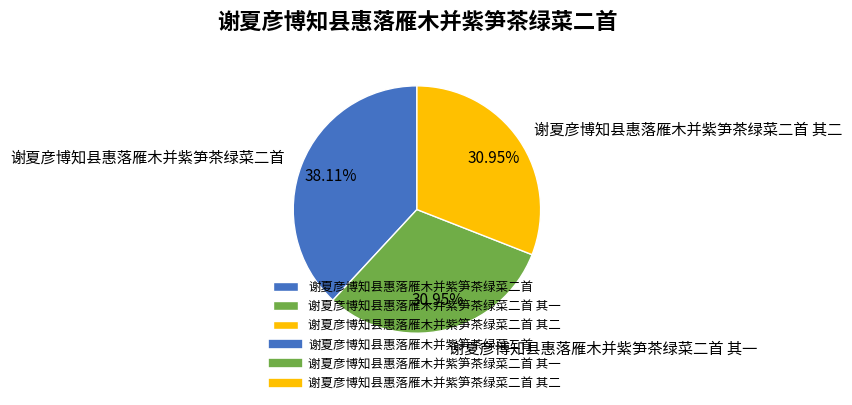

Is there any slice that represents more than half of the pie?

No